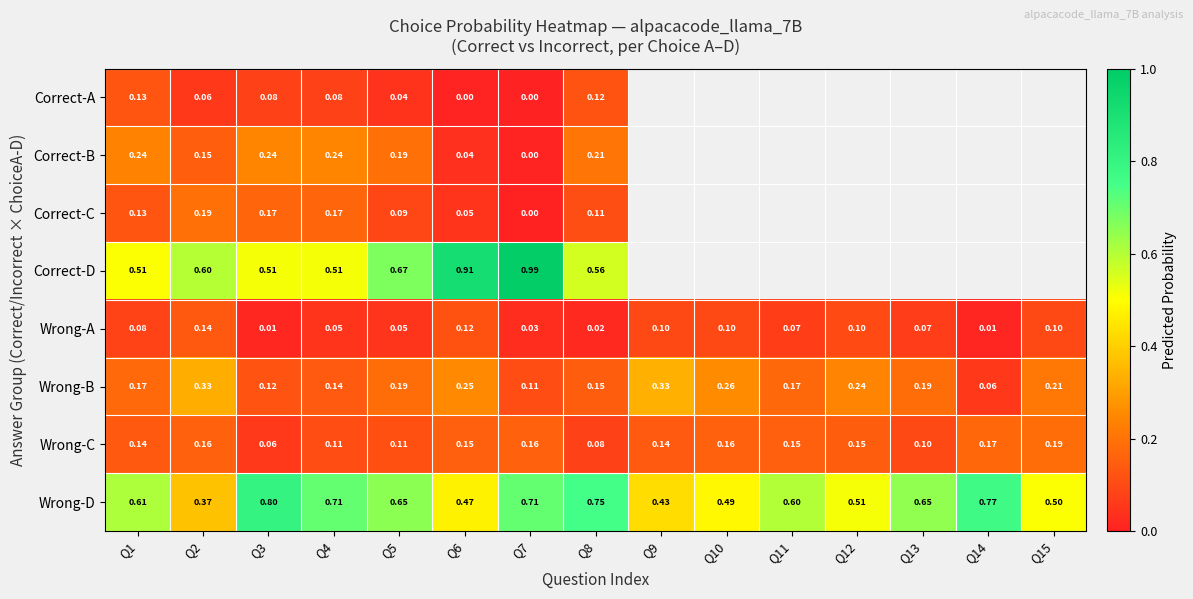

Is the value of Correct-B at Q6 greater than the value of Wrong-B at Q3?

No